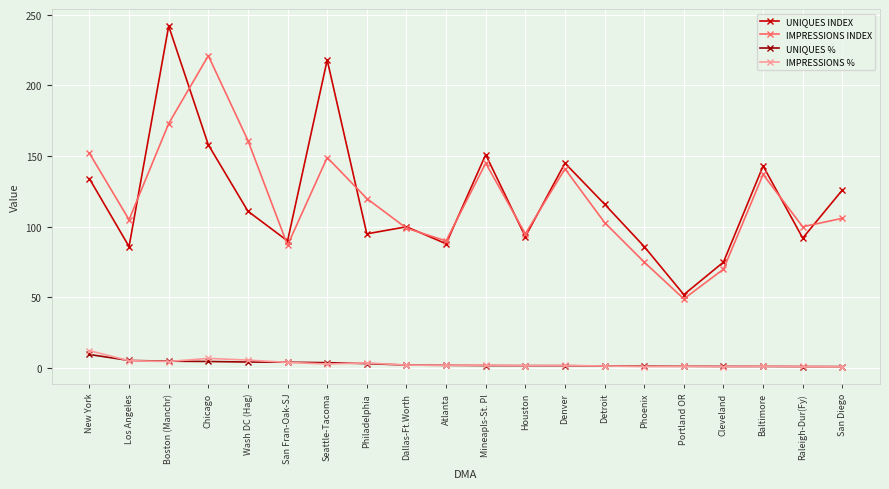

The value of UNIQUES % at San Fran-Oak-SJ is 4.2. True or false?

True